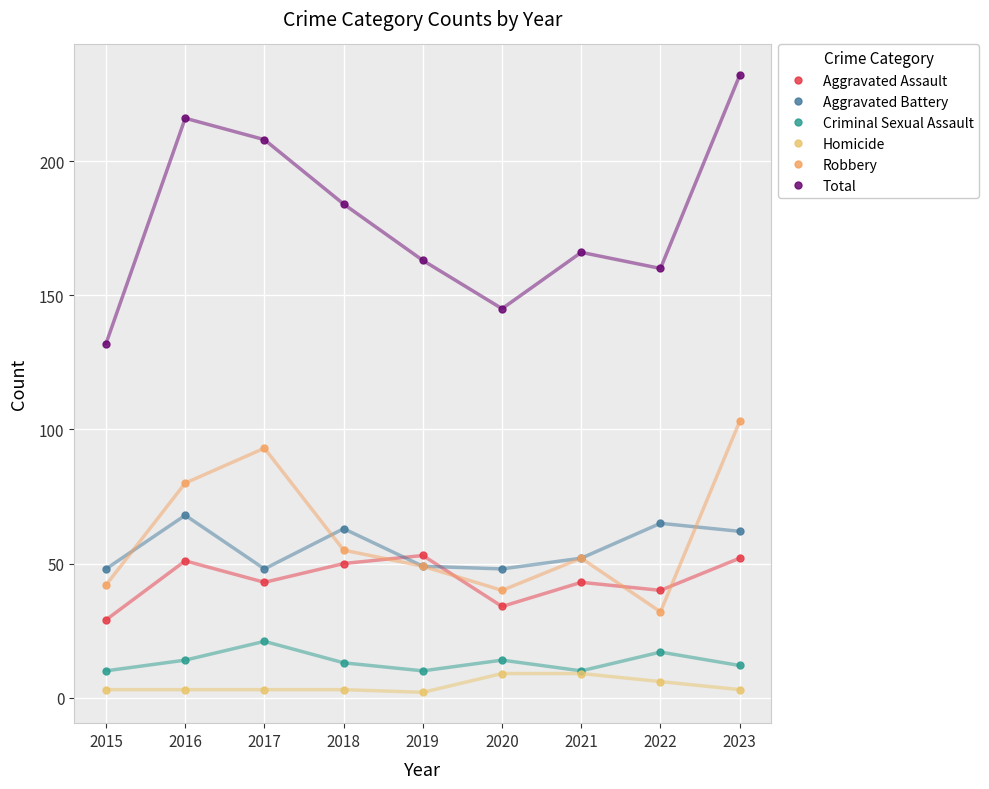

What is the value of the Aggravated Assault point at the 8th from the left?

40